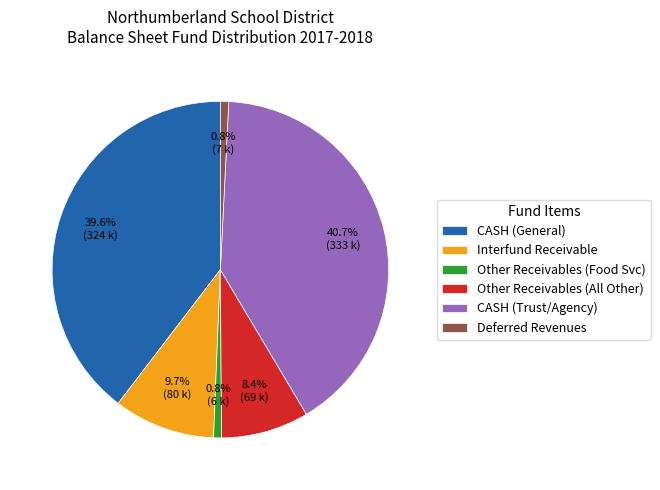

To the nearest percent, what portion does CASH (General) represent?

40%